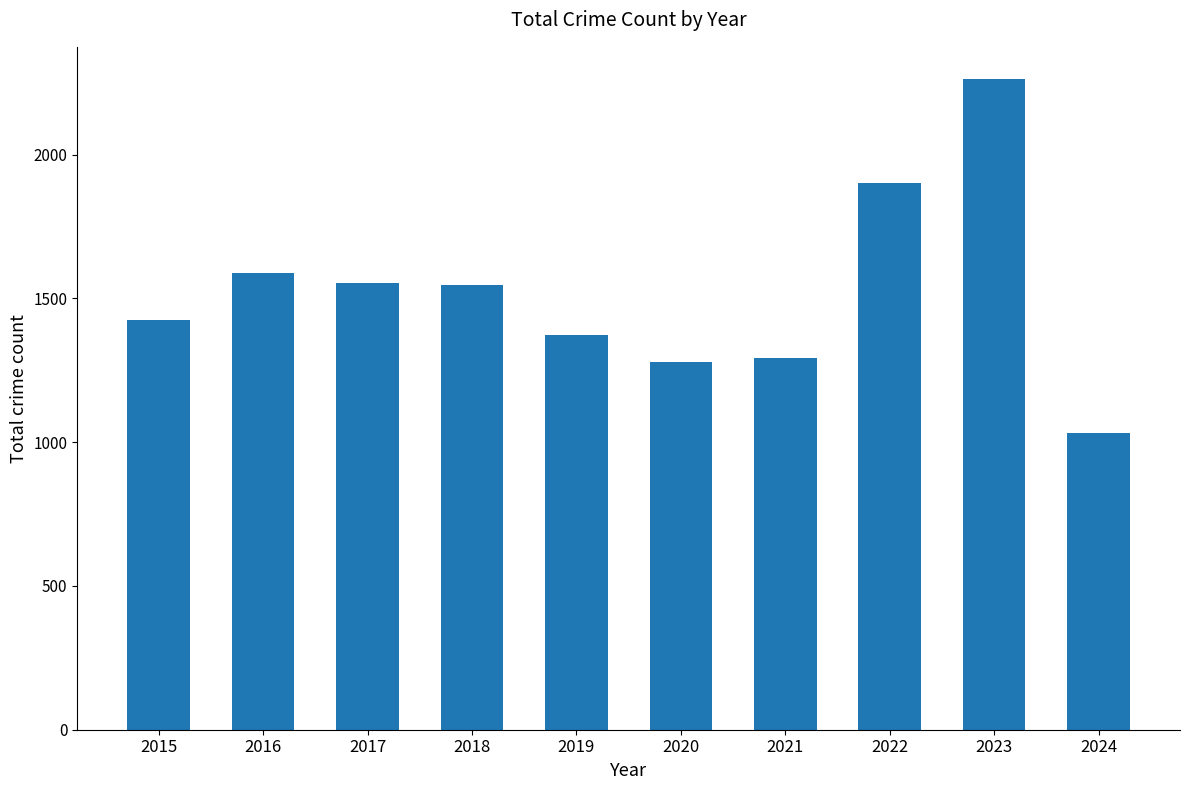

Is it true that the value at 2018 is 2213?

False